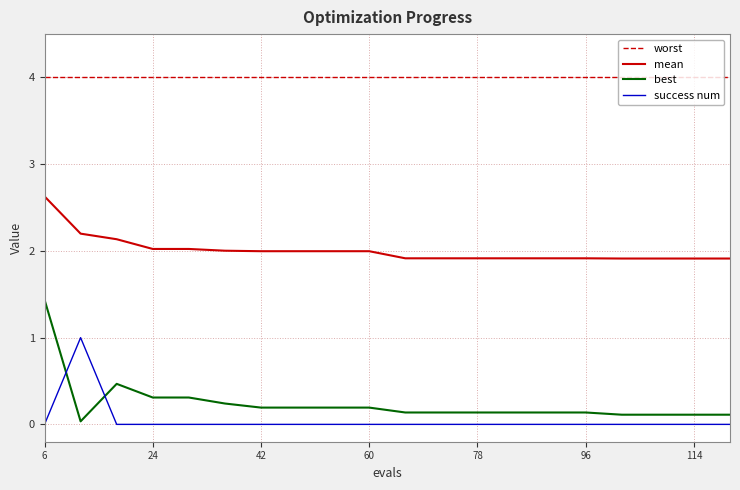

What is the greatest value displayed?

4.0